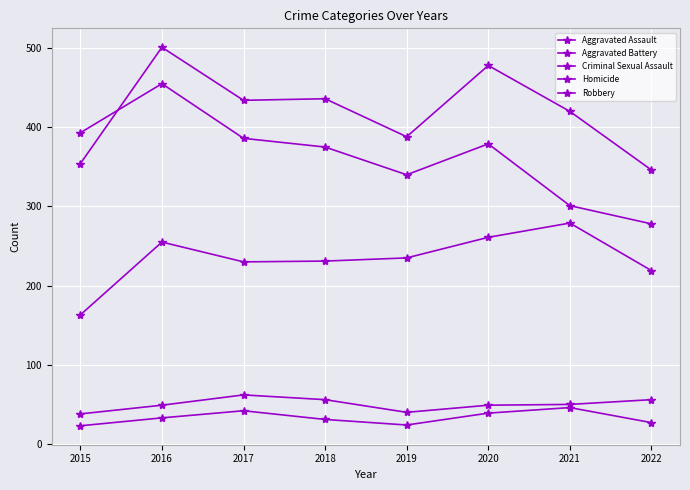

How many data points does each series have?

8